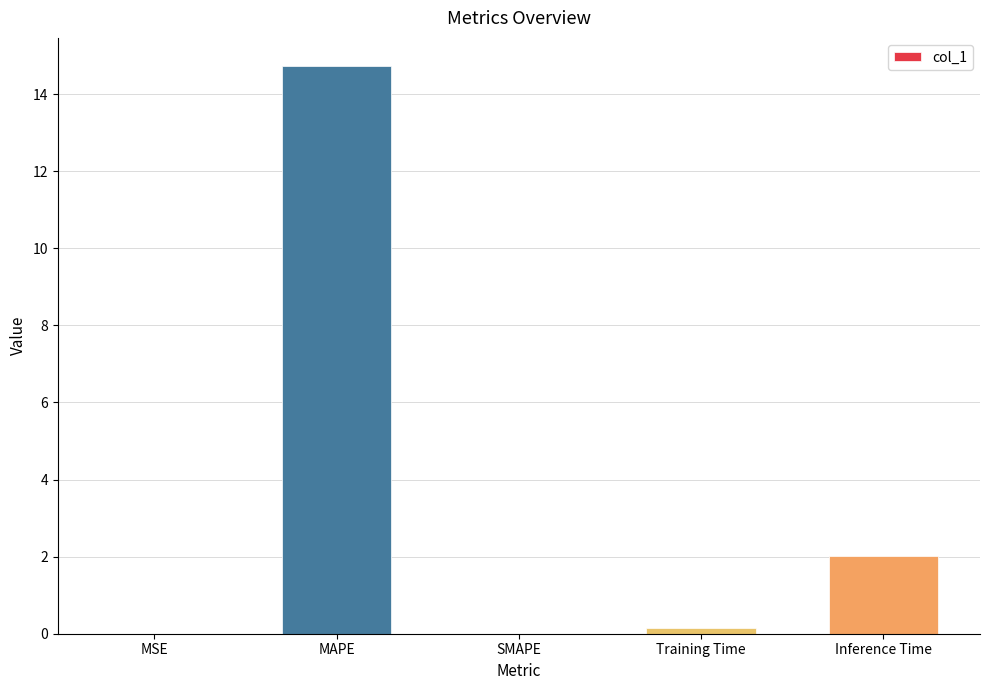

What is the greatest value displayed?

14.7